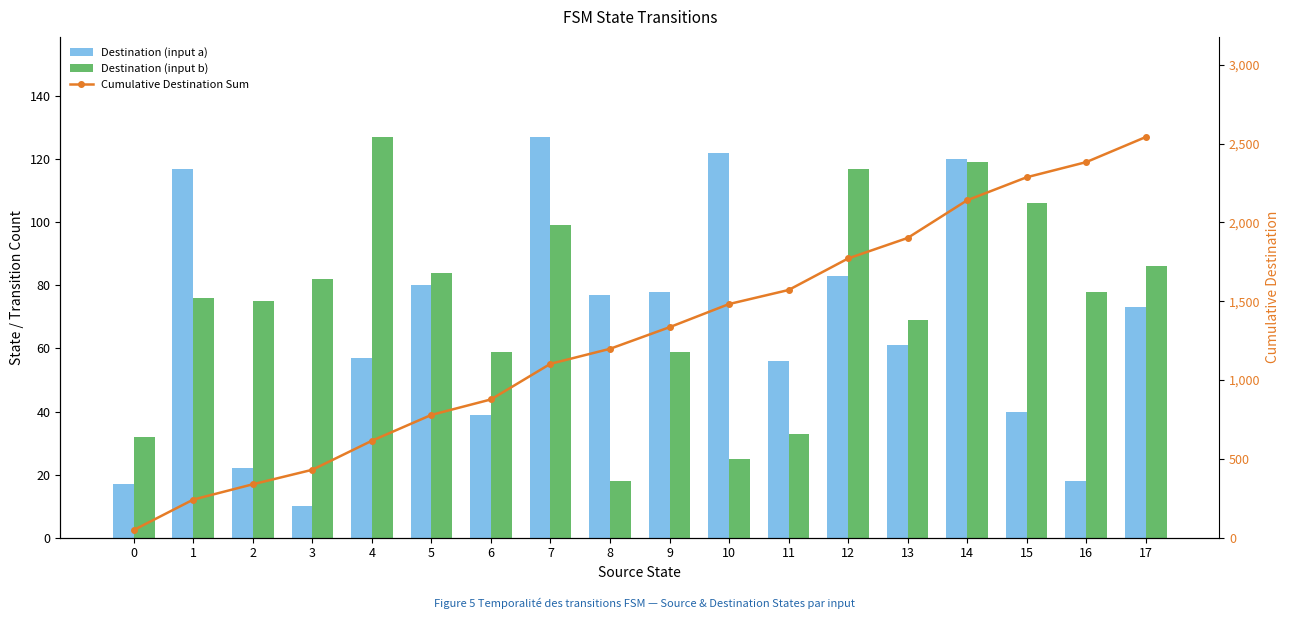

Is it true that Destination (input a) equals 31 at 4?

False